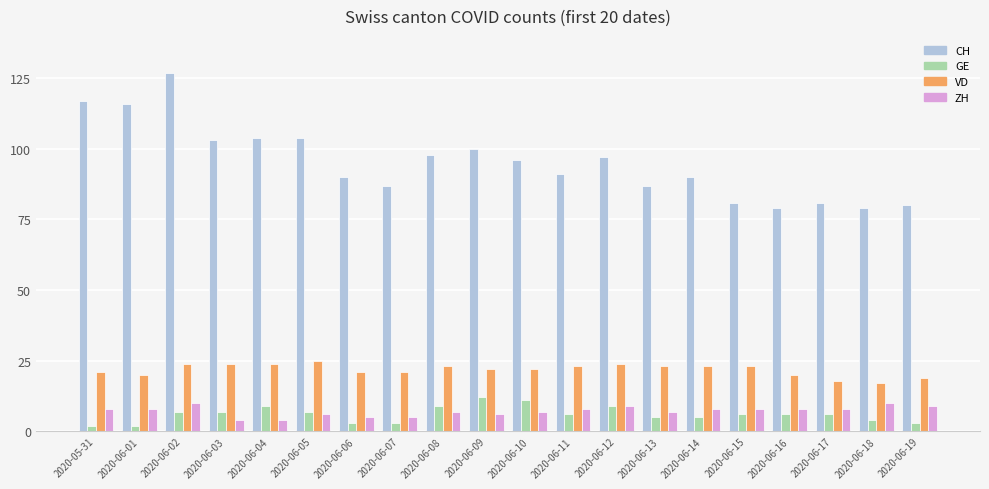

Is it true that GE equals 11 at 2020-06-10?

True